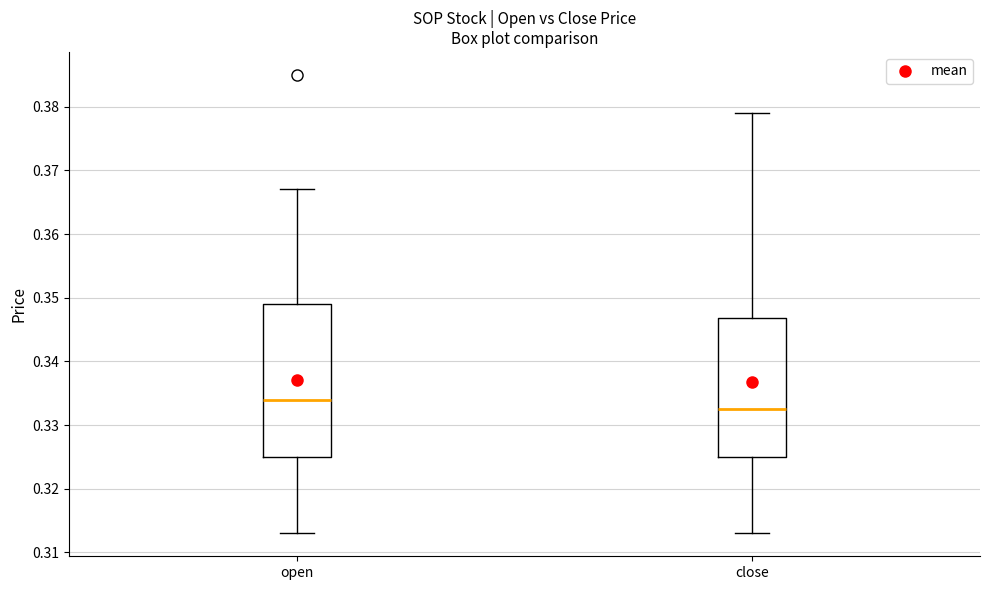

Which box has the highest median line?

open